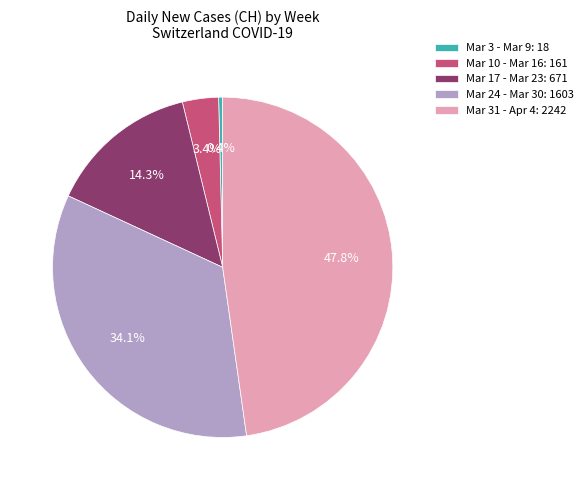

To the nearest percent, what is the difference between the largest and smallest slice percentages?

47%